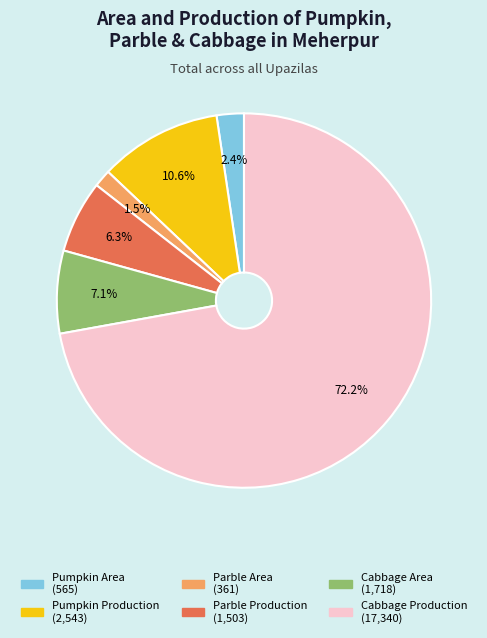

Is Cabbage Area the majority of the pie?

No